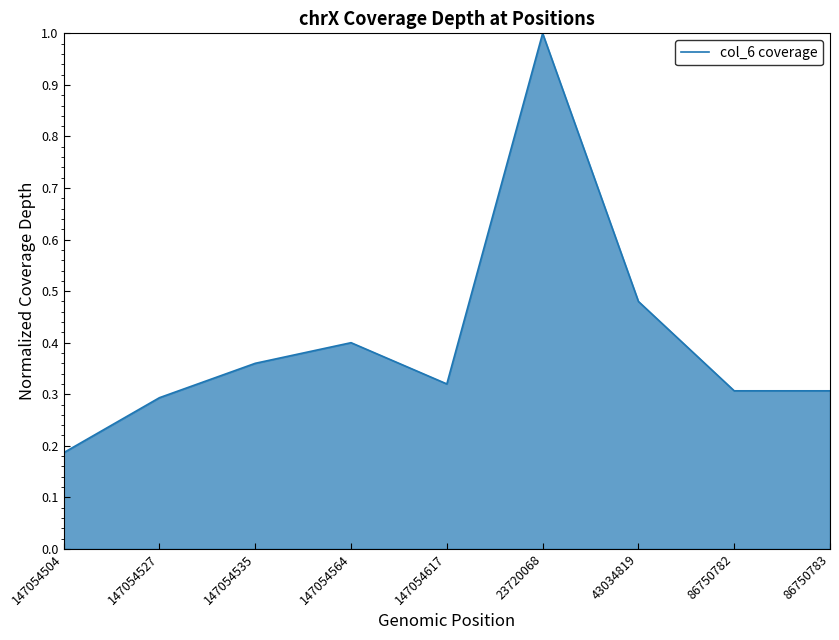

What position from the right is 147054535?

7